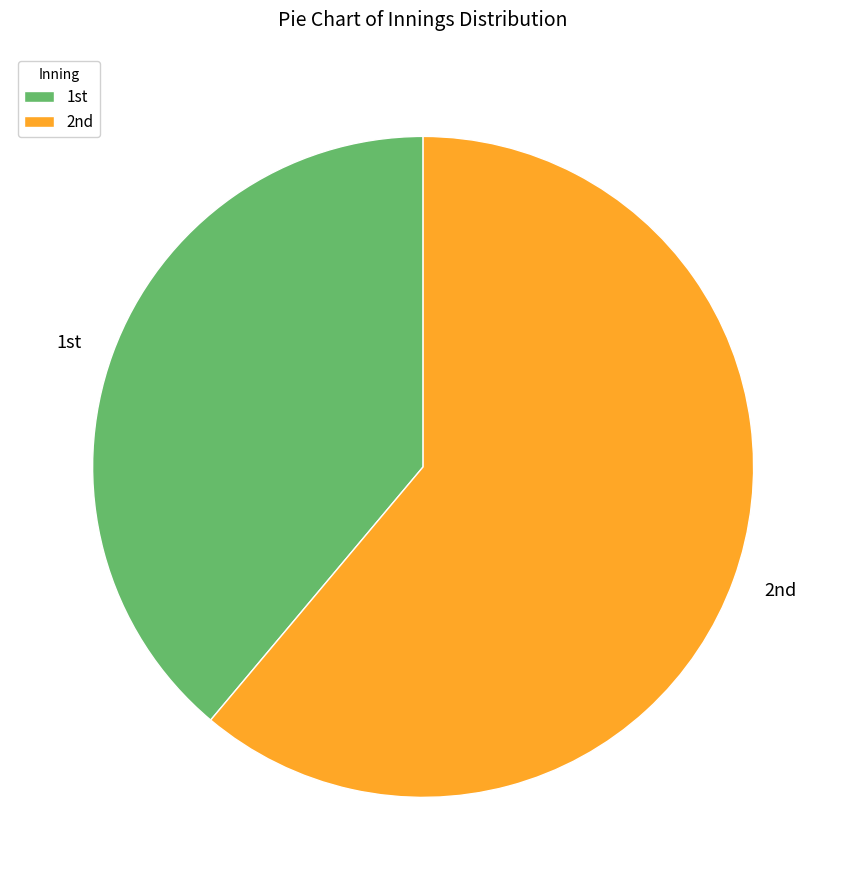

What is the majority slice?

2nd